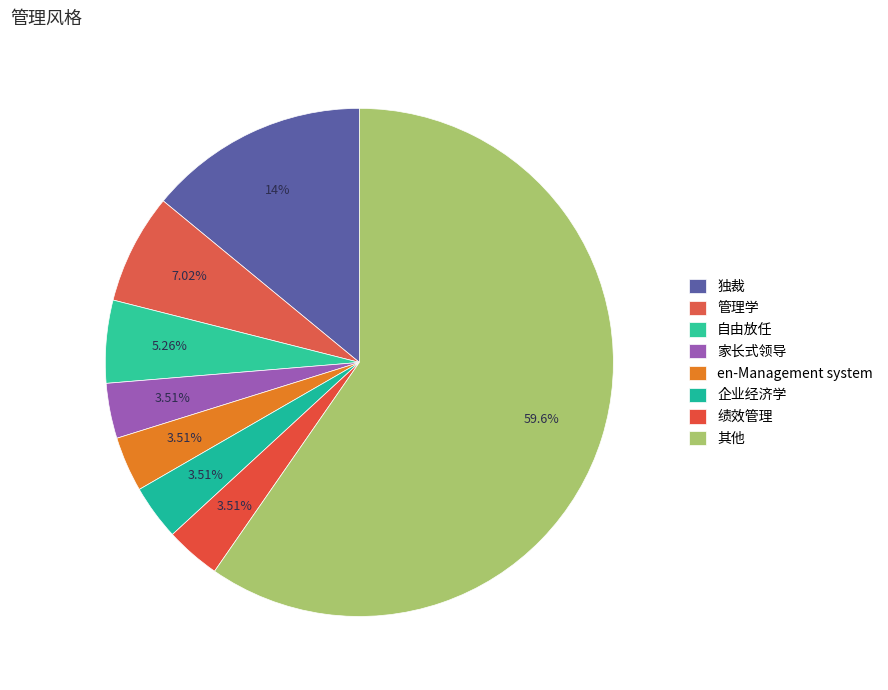

Count the number of slices in the pie.

8